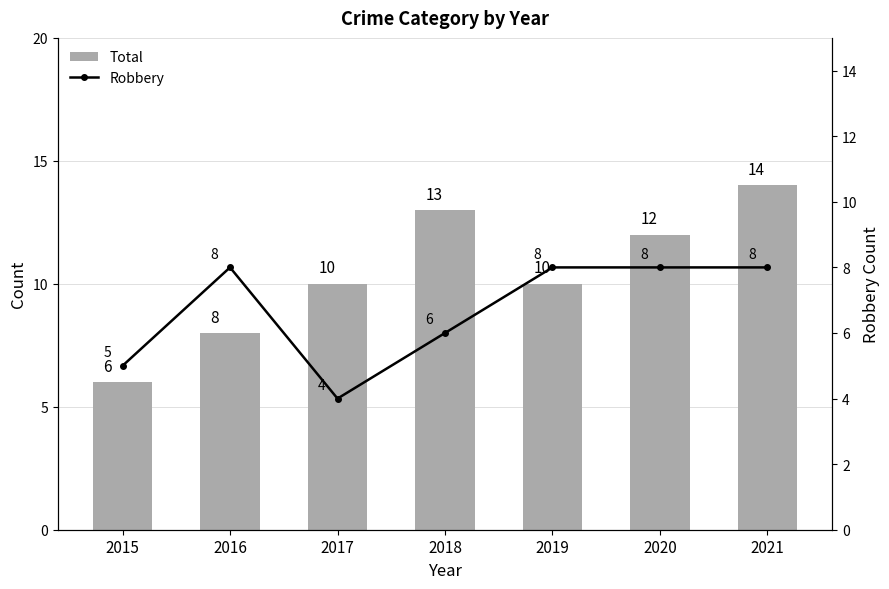

Which series has the largest total across all categories?

Total